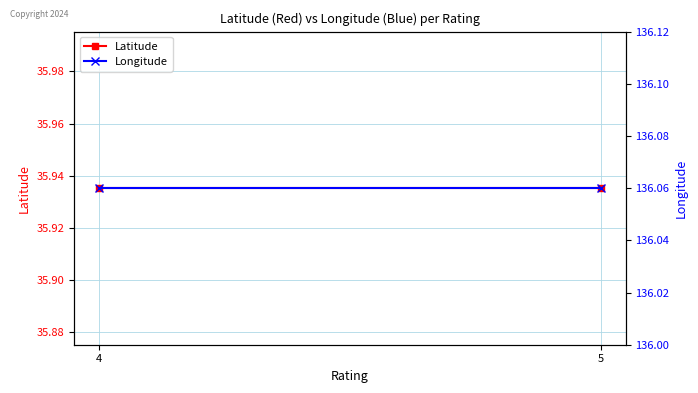

The Latitude series shows 35.9 at 4. True or false?

True